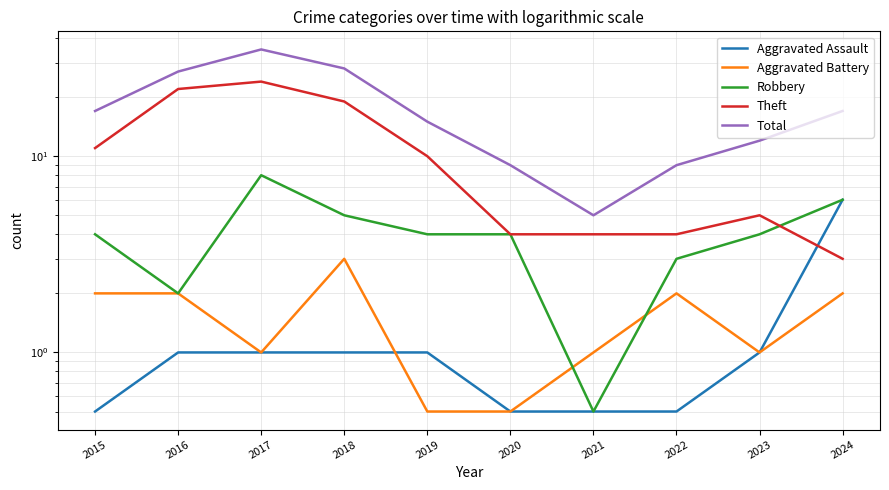

List the series in order of their peak value, lowest first.

Aggravated Battery, Aggravated Assault, Robbery, Theft, Total